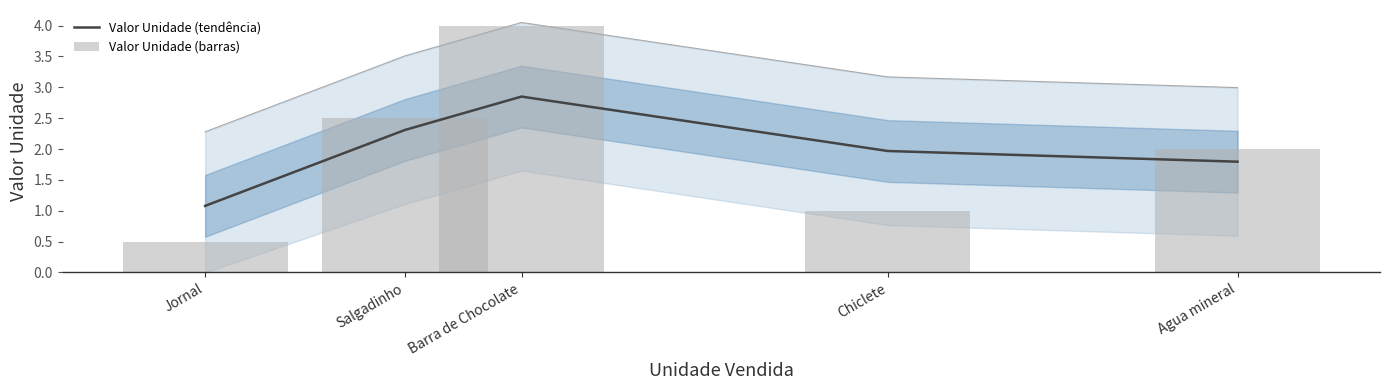

What is the label of the 5th bar from the right?

Jornal